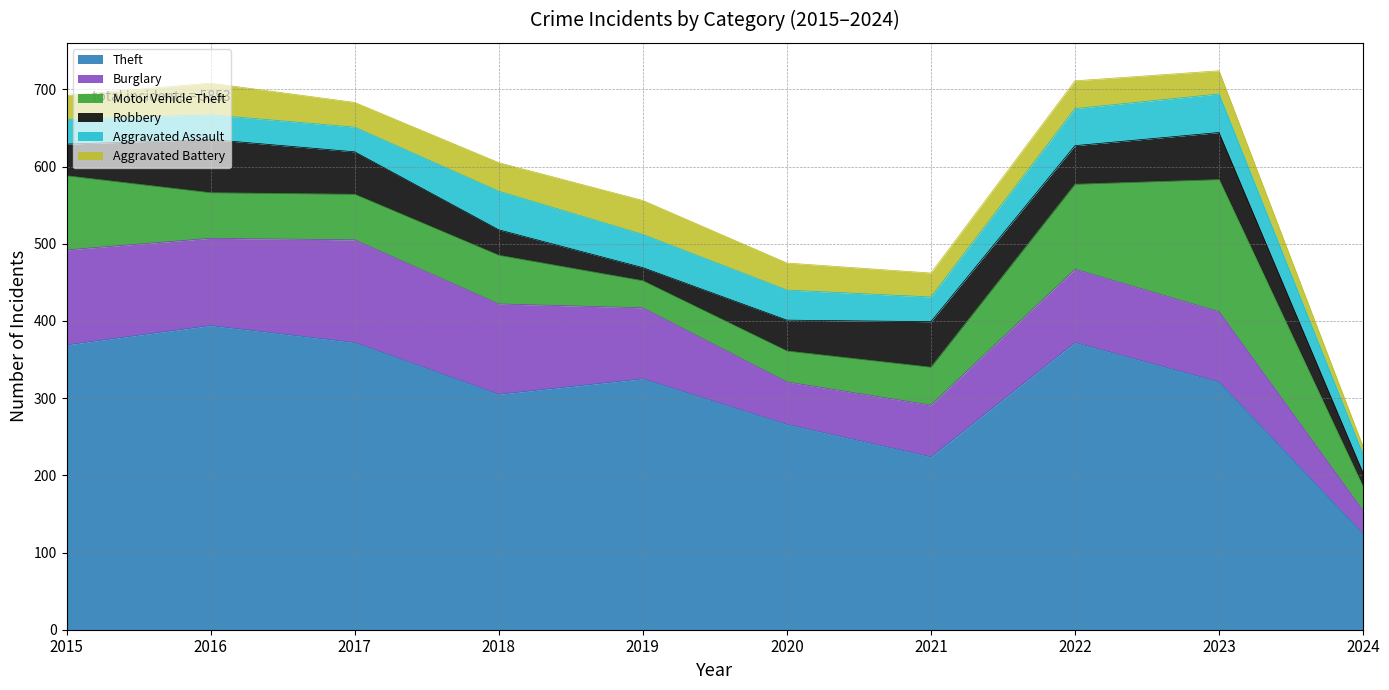

How many lines are shown in the chart?

6